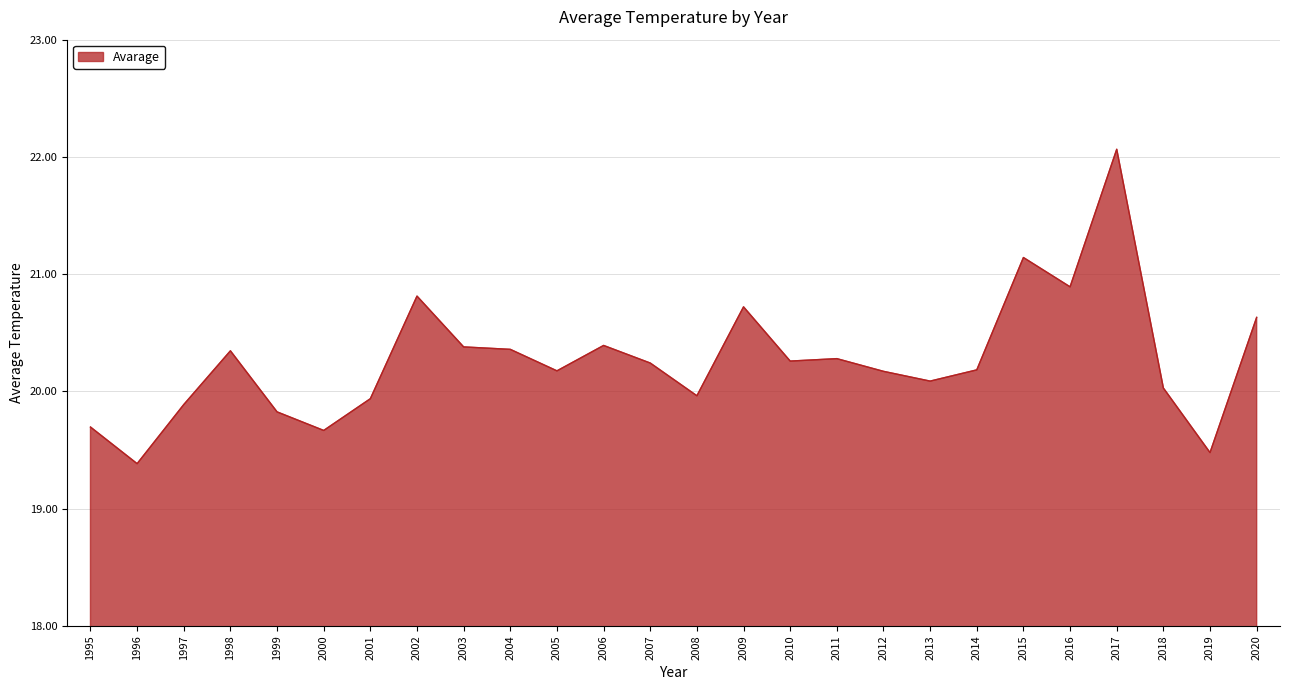

Is it true that the value at 2014 is 20.2?

True